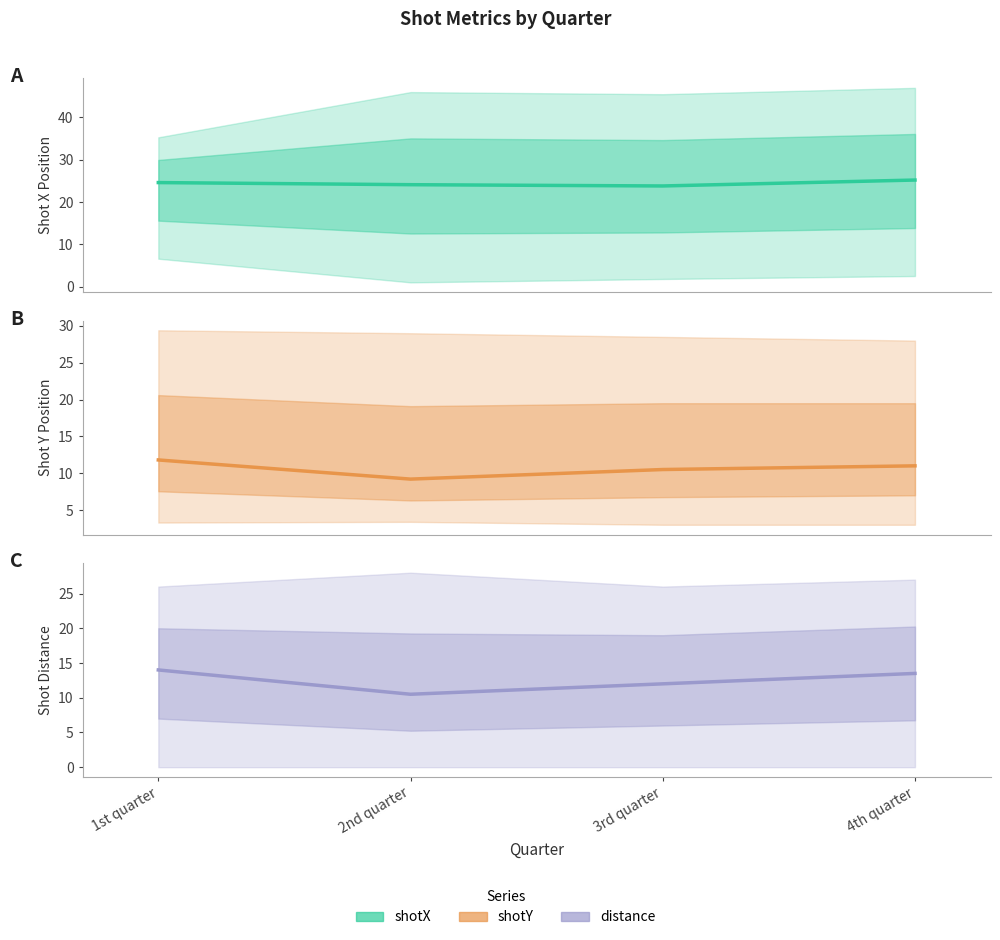

Where does the Shot X Position (mean) series first go above 24?

1st quarter